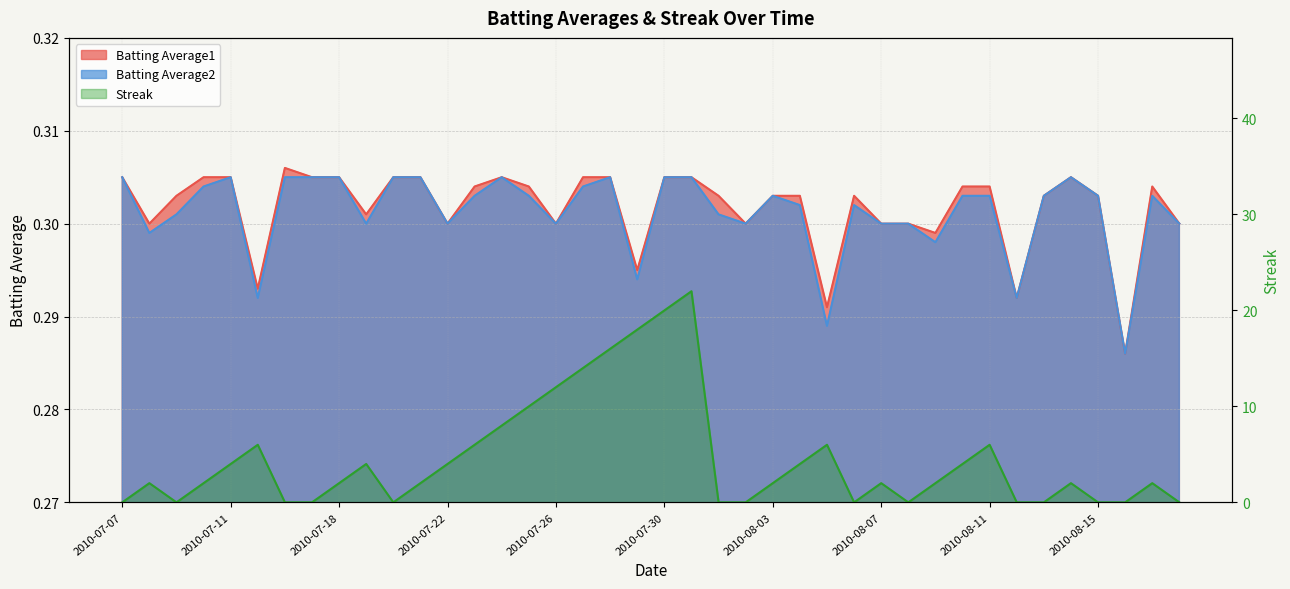

Which has a higher value, 2010-07-07 or 2010-08-07?

2010-07-07